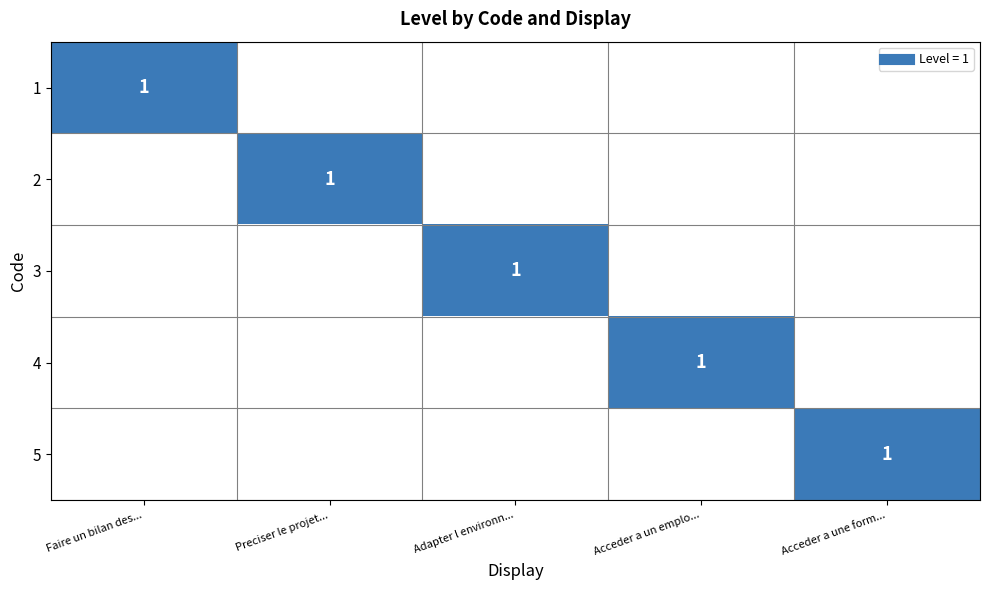

Which series has the widest spread of values?

1